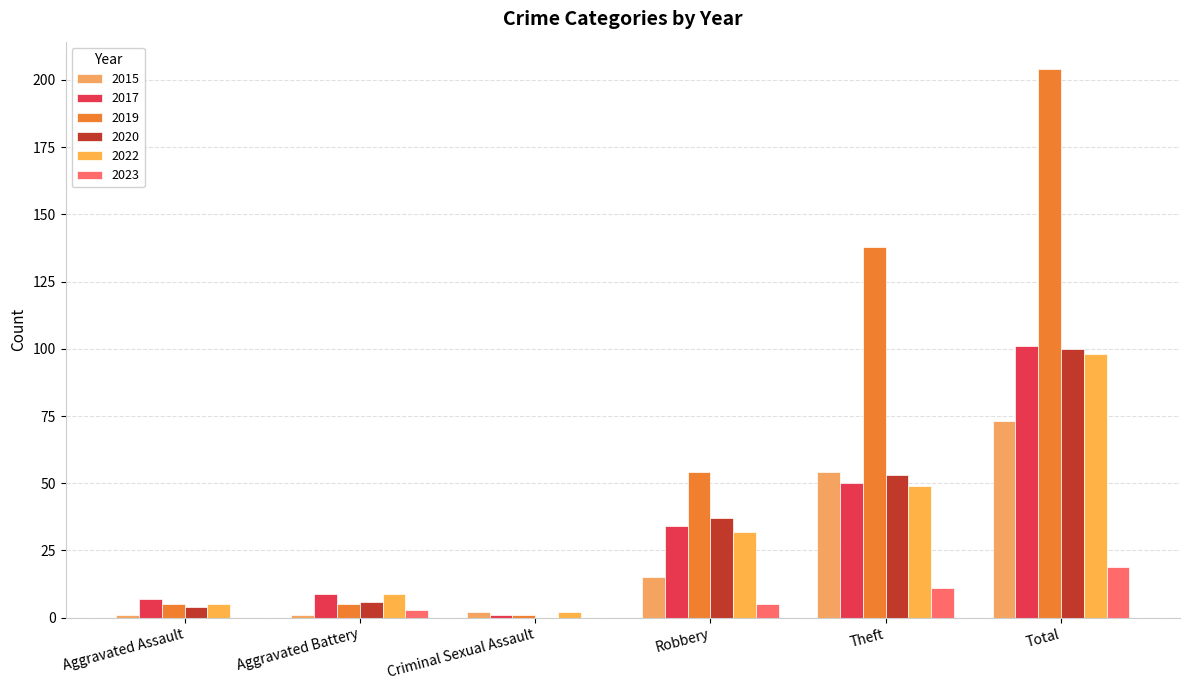

What value does the 2023 series have at Aggravated Battery?

3